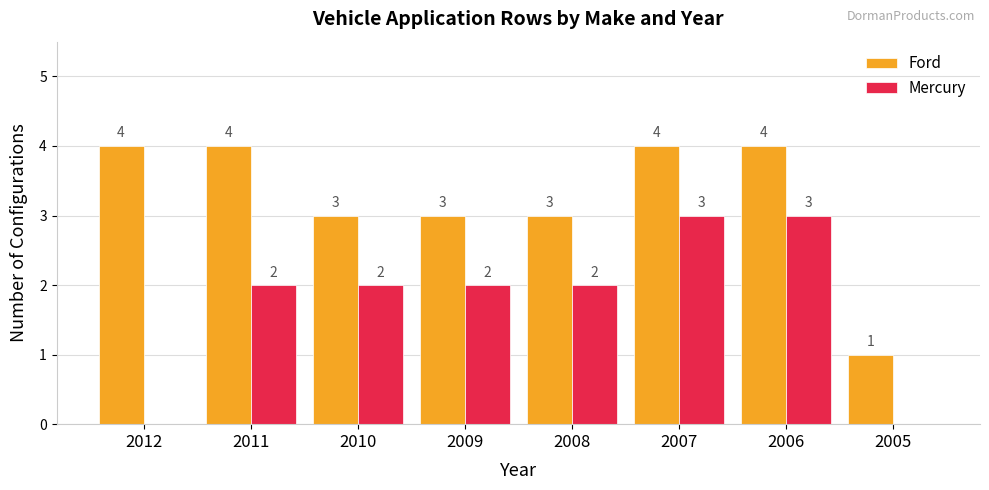

Which series changed the most between 2011 and 2009?

Ford